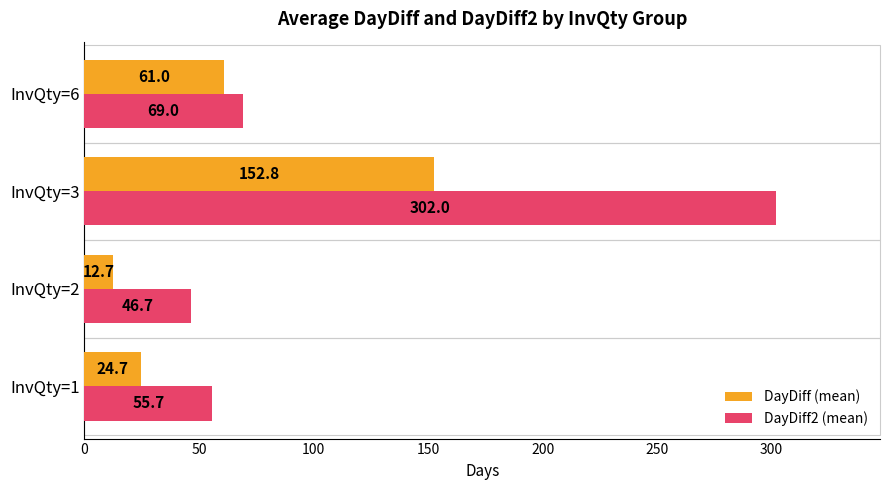

Rank the categories by DayDiff2 (mean) value from highest to lowest.

InvQty=3, InvQty=6, InvQty=1, InvQty=2